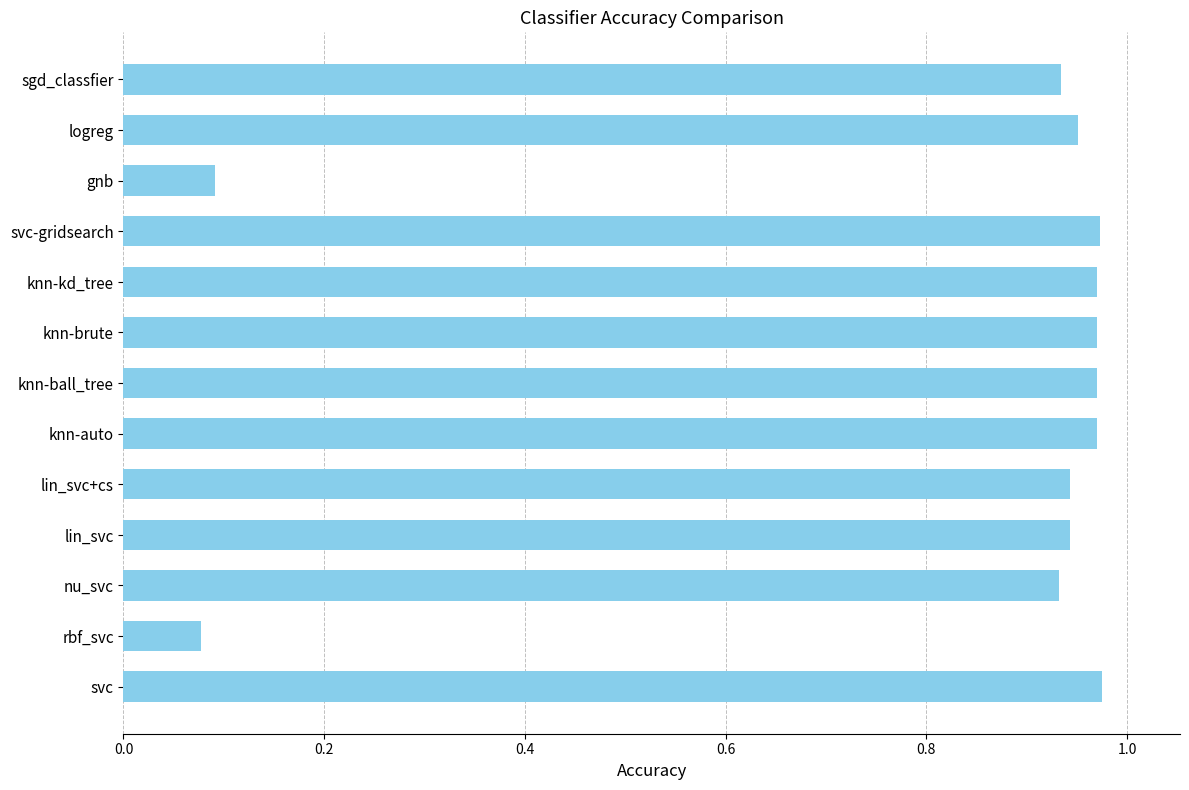

What is the sum of all values?

10.7